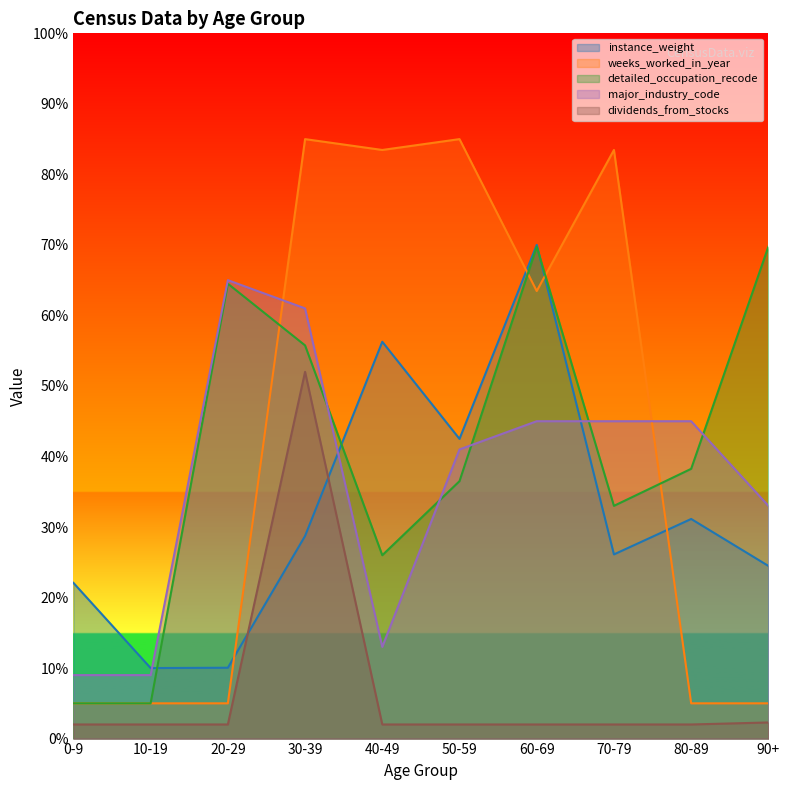

What is the label of the 6th point from the left?

50-59